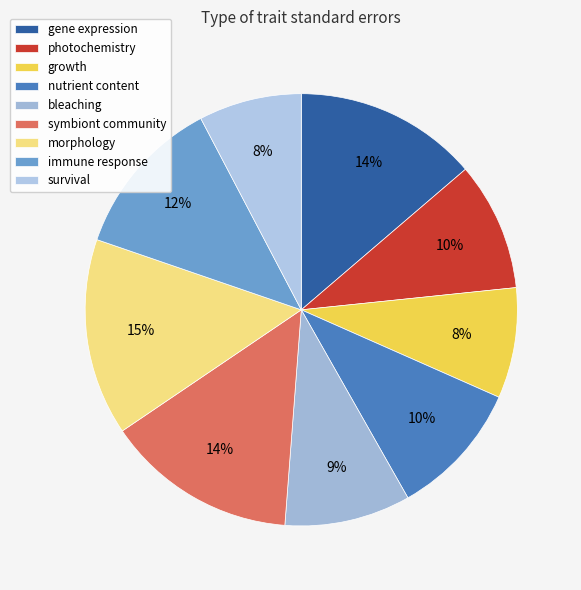

To the nearest percent, what percentage of the pie is morphology?

15%